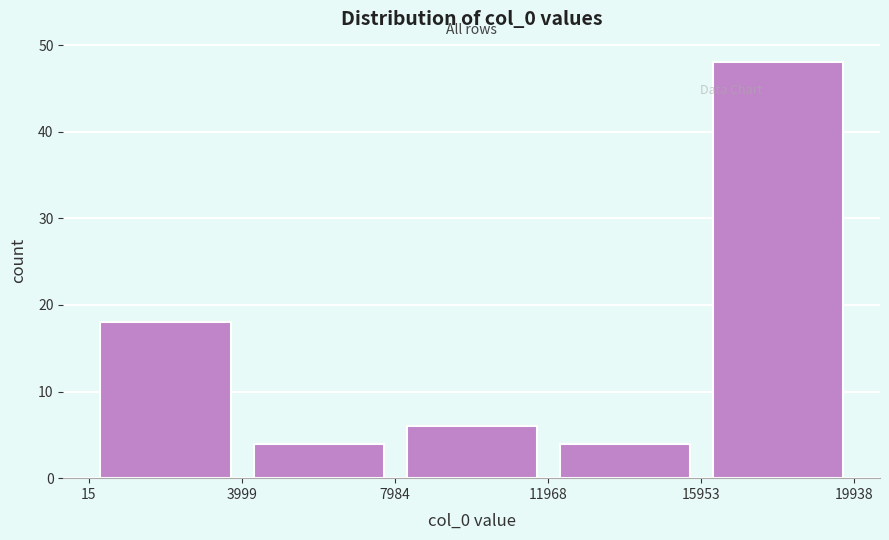

What is the height of the bar covering 15953 to 19938 on the x-axis? The values are not printed on the chart, so give them approximately, as read against the axis.

48